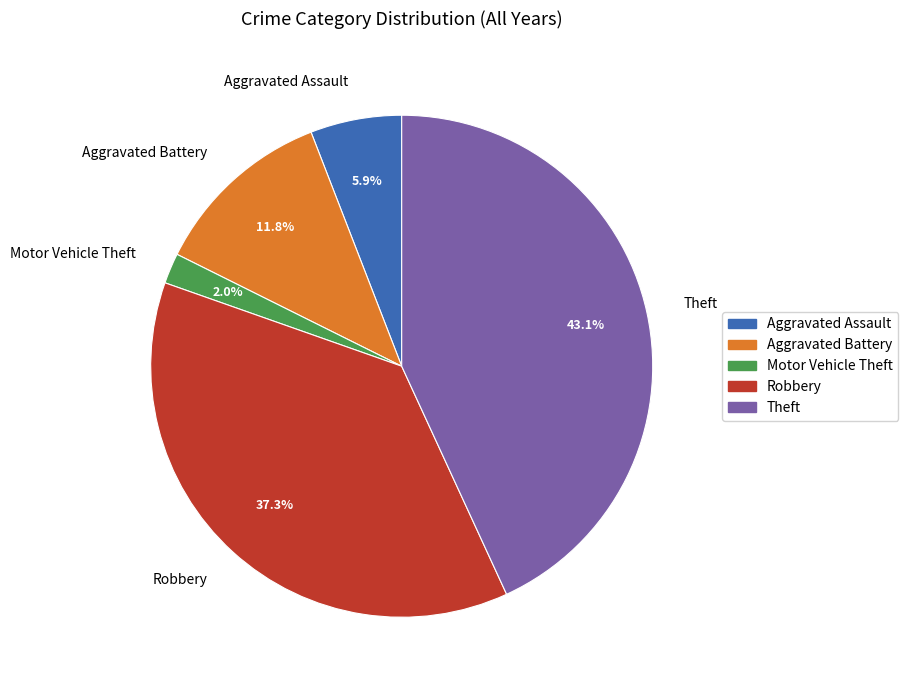

Is Theft the majority of the pie?

No